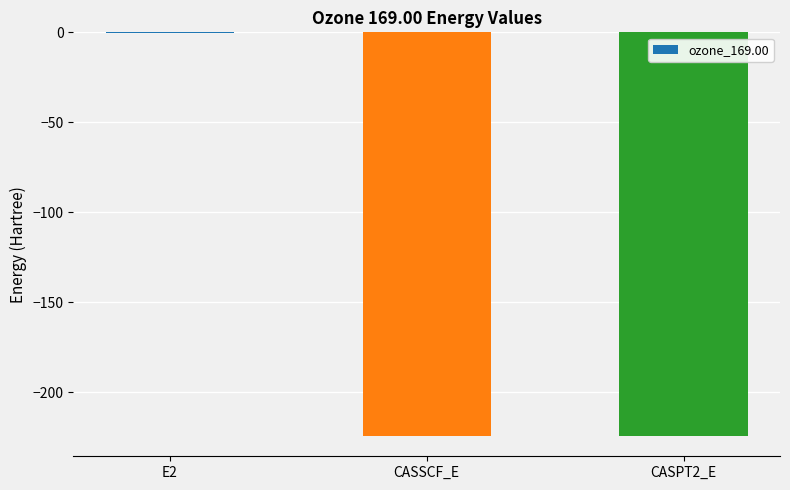

The chart shows a value of -386.2 at CASSCF_E. True or false?

False